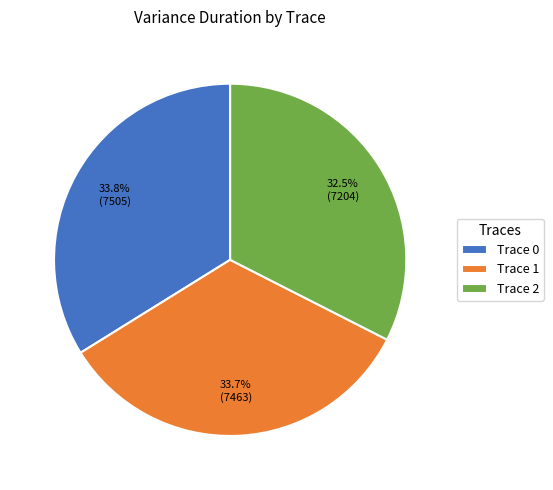

Combined, do Trace 2 and Trace 0 account for over 50%?

Yes